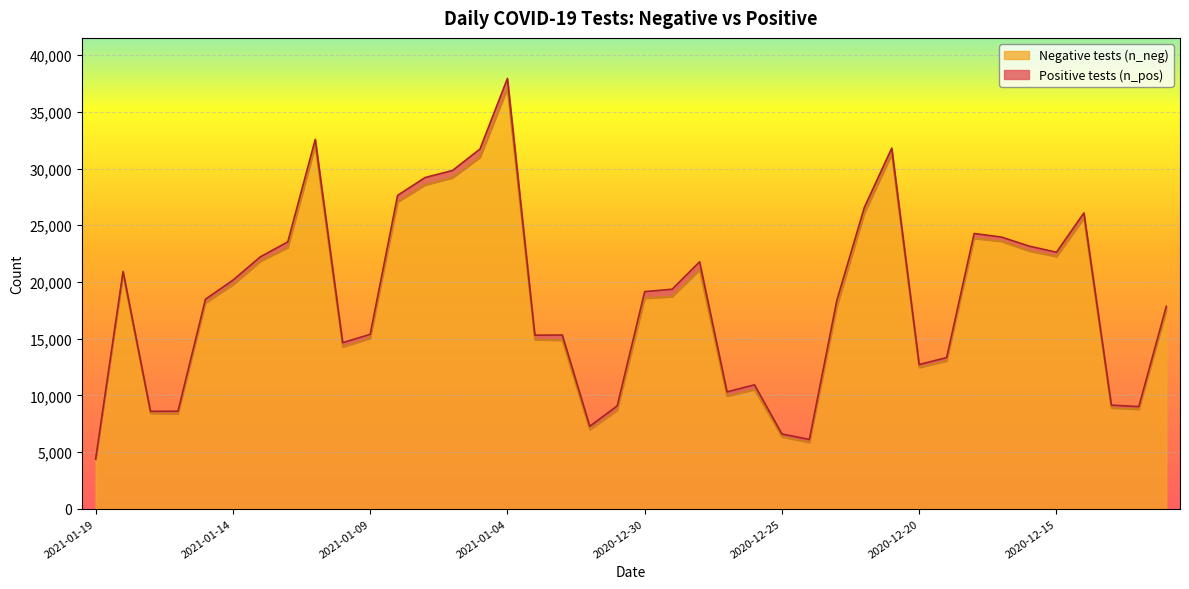

Rank the categories by value from highest to lowest.

2021-01-04, 2021-01-11, 2020-12-21, 2021-01-05, 2021-01-06, 2021-01-07, 2021-01-08, 2020-12-22, 2020-12-14, 2020-12-18, 2020-12-17, 2021-01-12, 2020-12-16, 2020-12-15, 2021-01-13, 2020-12-28, 2021-01-18, 2021-01-14, 2020-12-29, 2020-12-30, 2021-01-15, 2020-12-23, 2020-12-11, 2021-01-09, 2021-01-03, 2021-01-02, 2021-01-10, 2020-12-19, 2020-12-20, 2020-12-26, 2020-12-27, 2020-12-13, 2020-12-12, 2020-12-31, 2021-01-17, 2021-01-16, 2021-01-01, 2020-12-25, 2020-12-24, 2021-01-19